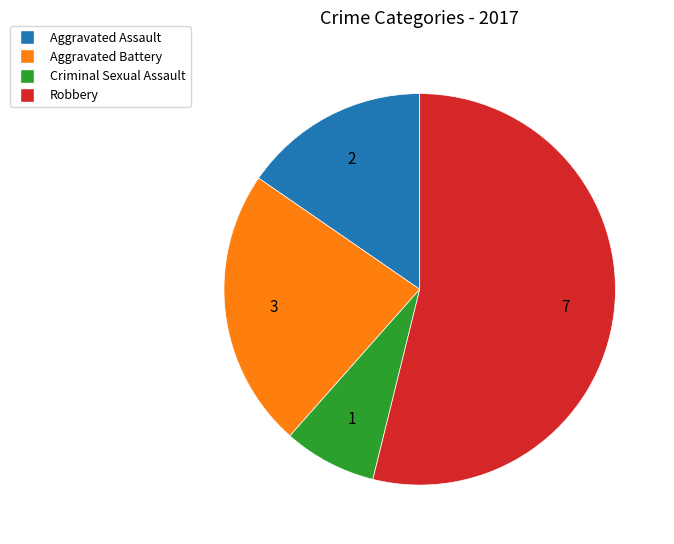

Rank the categories by value from lowest to highest.

Criminal Sexual Assault, Aggravated Assault, Aggravated Battery, Robbery